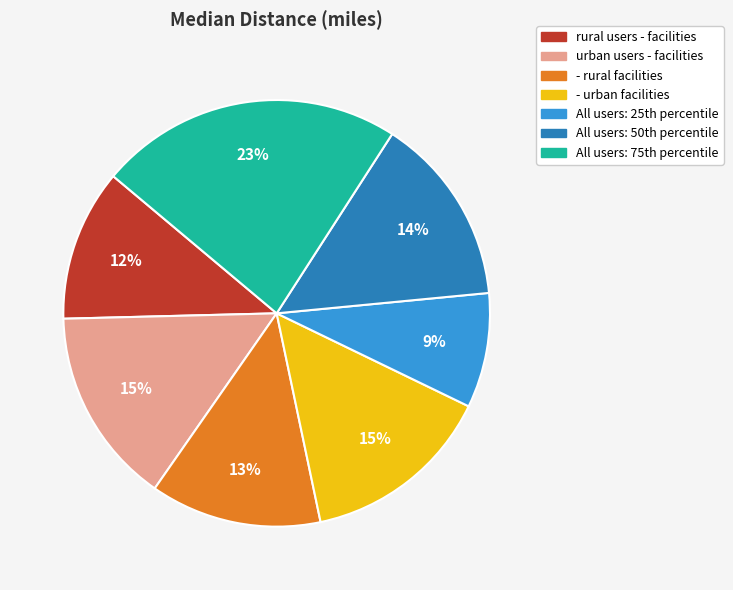

Does any single category account for the majority?

No